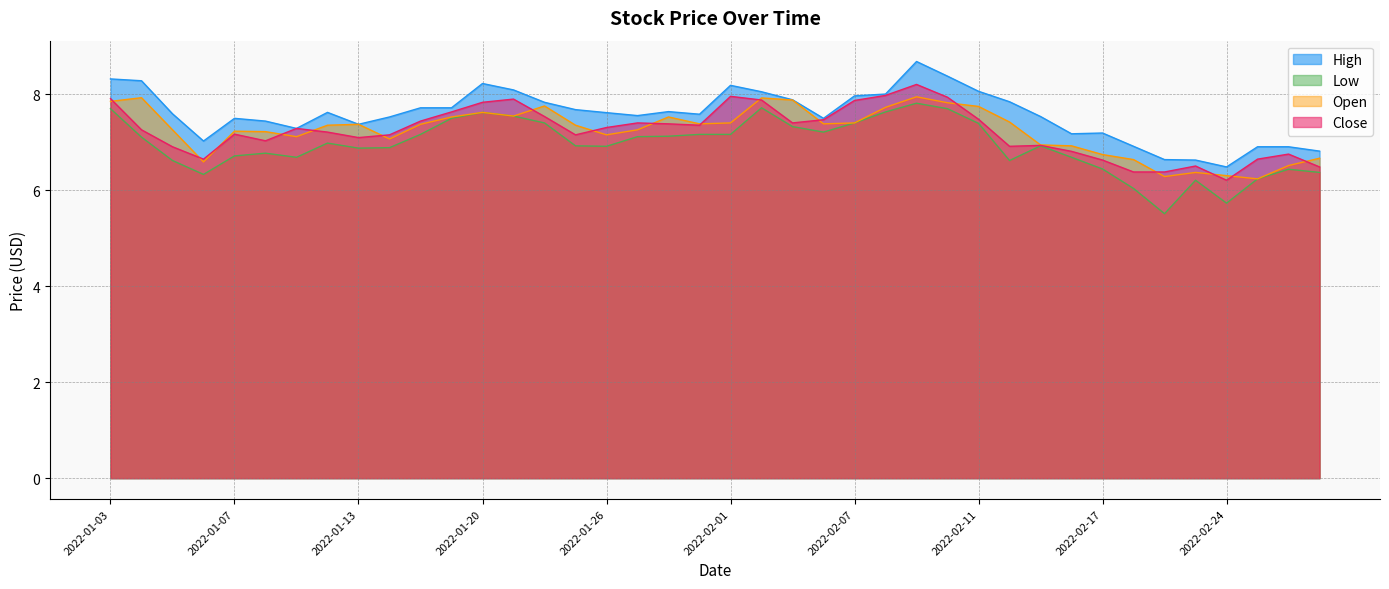

At which label is High closest to 7?

2022-01-06